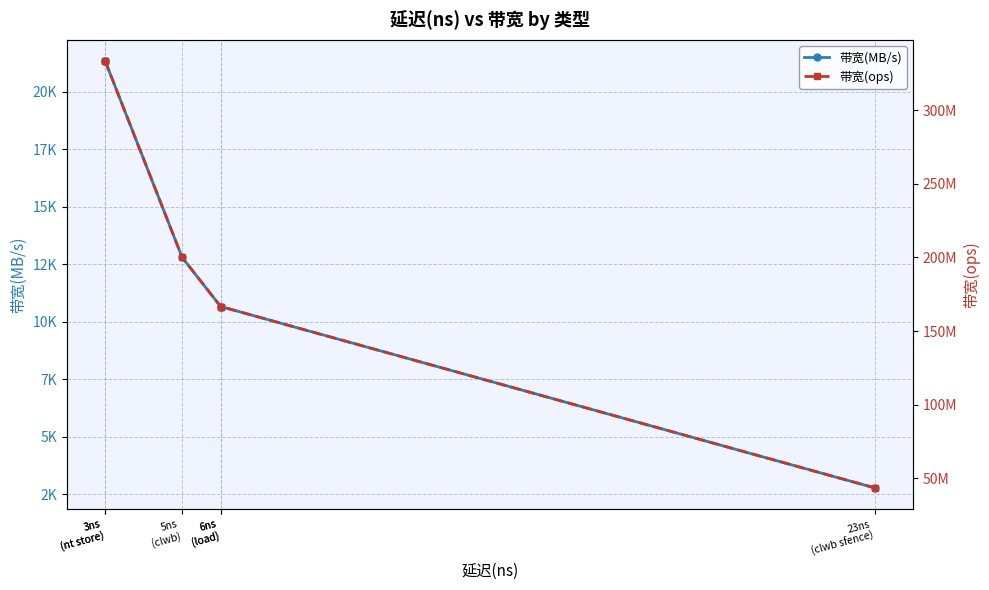

Reading left to right, list all the values displayed in this chart.

带宽(MB/s): 21333	21333	12800	10666	10666	2782
带宽(ops): 333333333	333333333	200000000	166666666	166666666	43478260